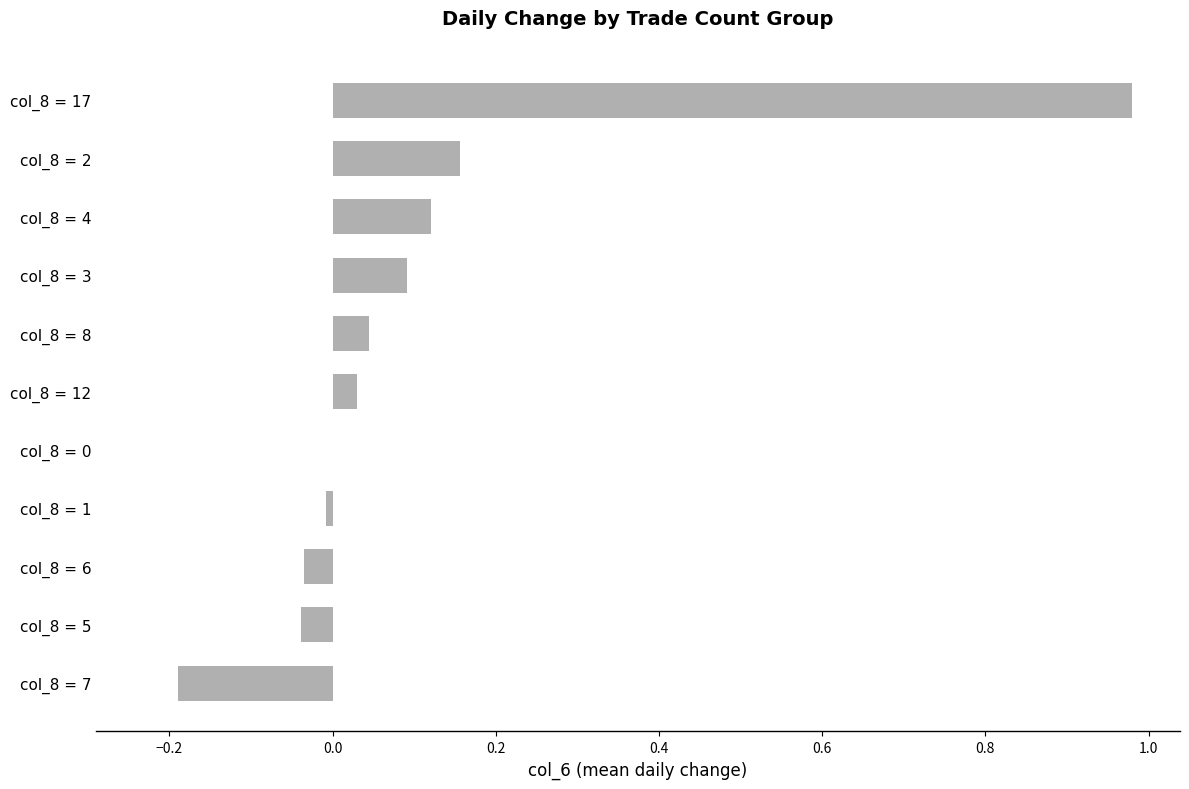

True or false: the data shows -0.0 at col_8 = 6.

True